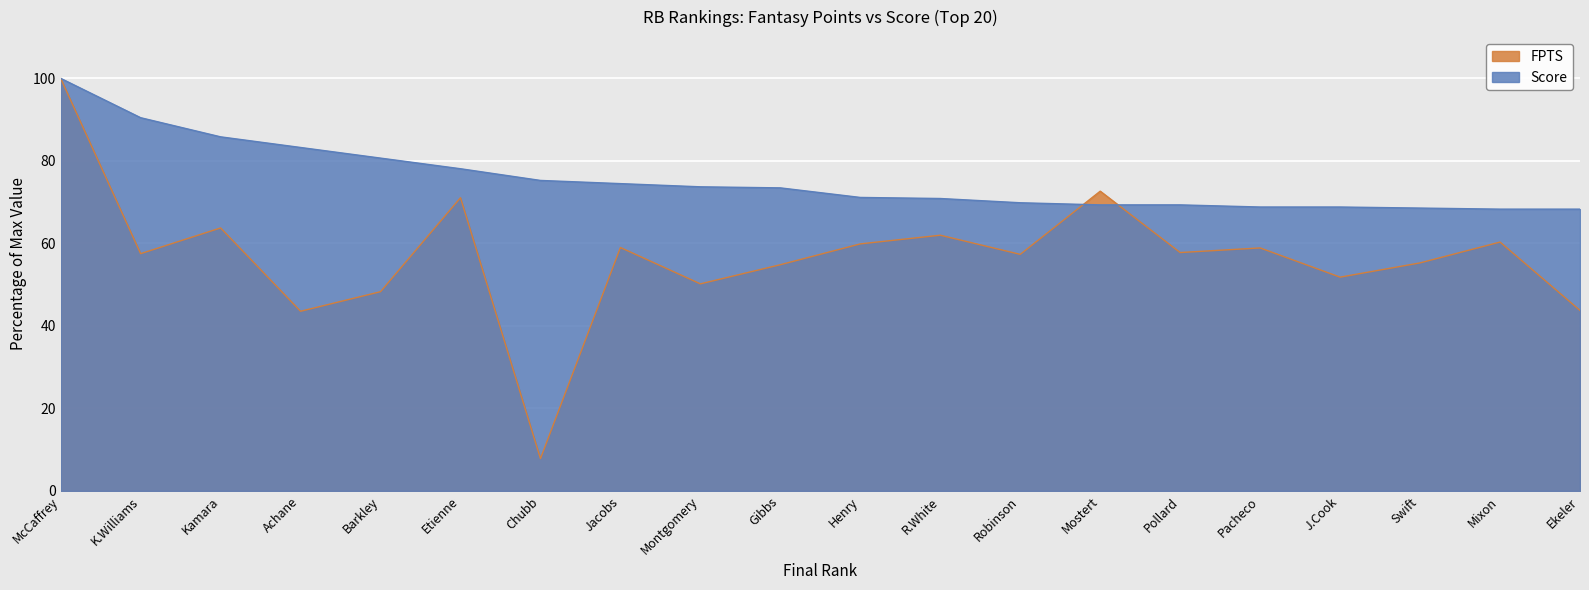

What is the value of the FPTS point at the 1st from the left?

100.0